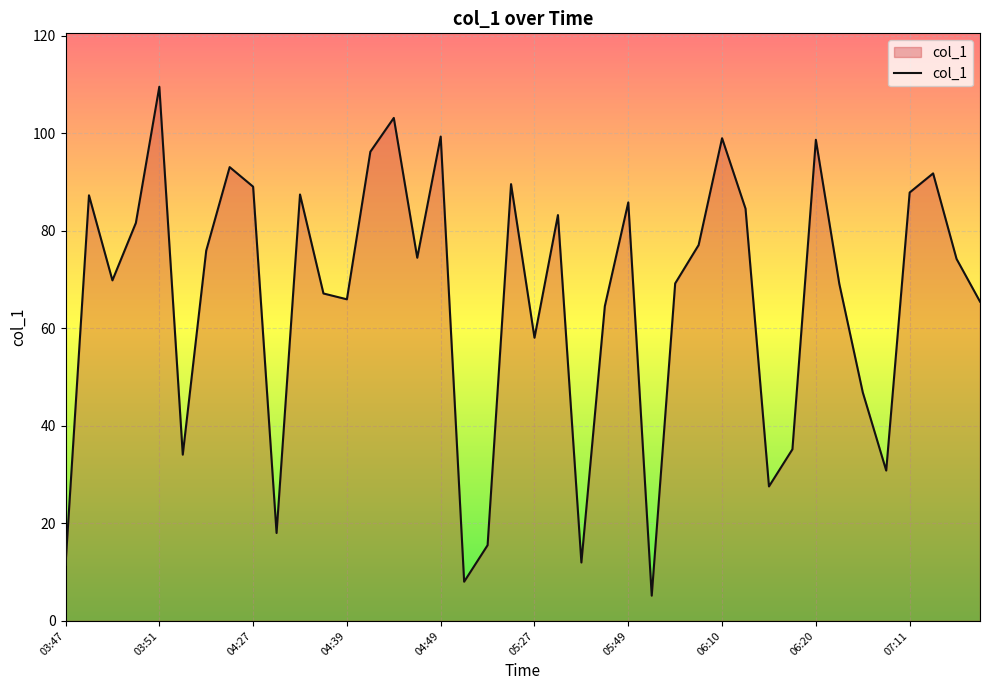

What is the minimum value shown in the chart?

5.2